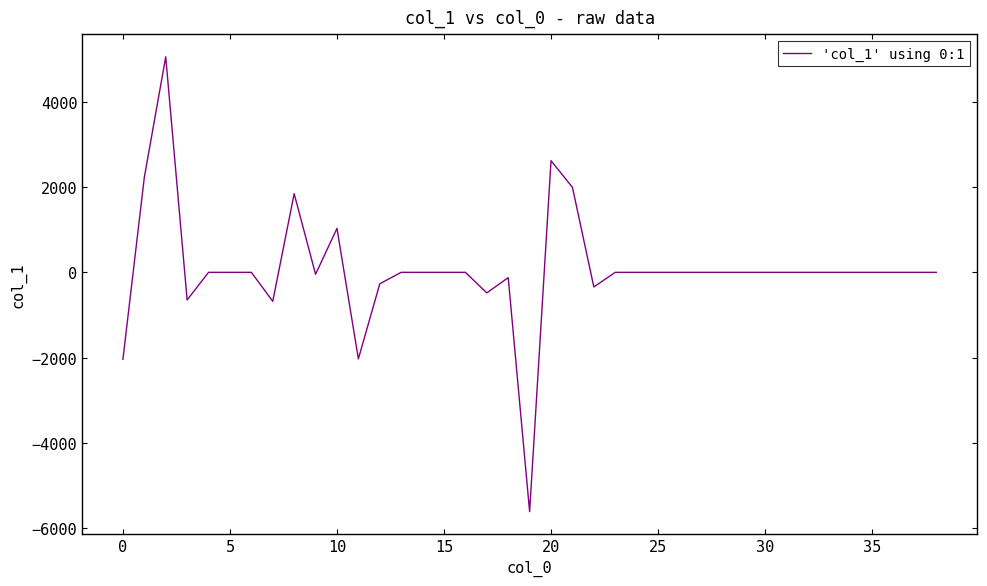

What is the difference between the maximum and minimum values?

10657.2